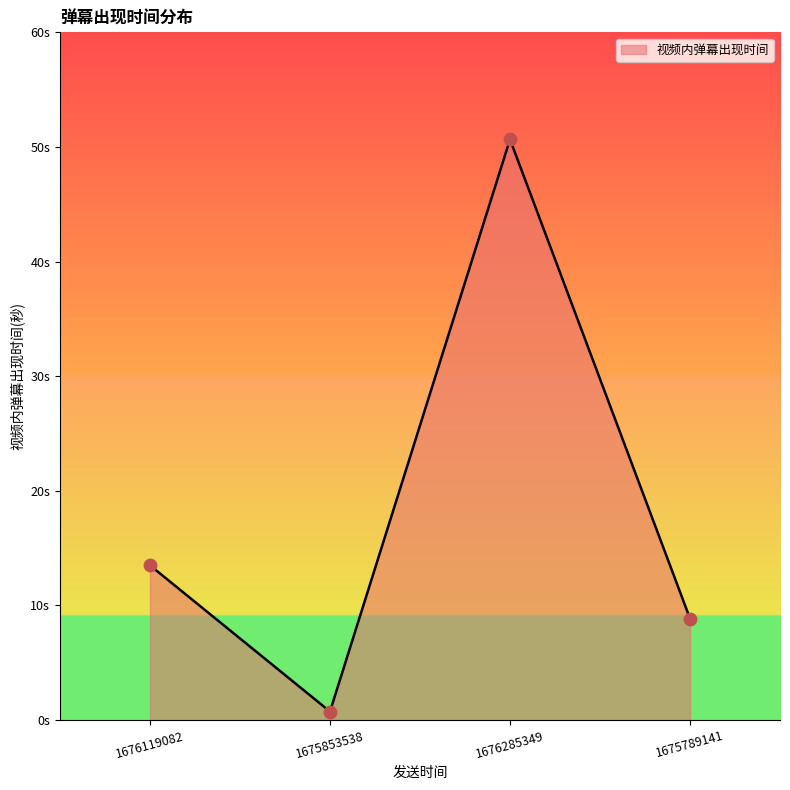

Is this an area chart (filled region under the line)?

Yes